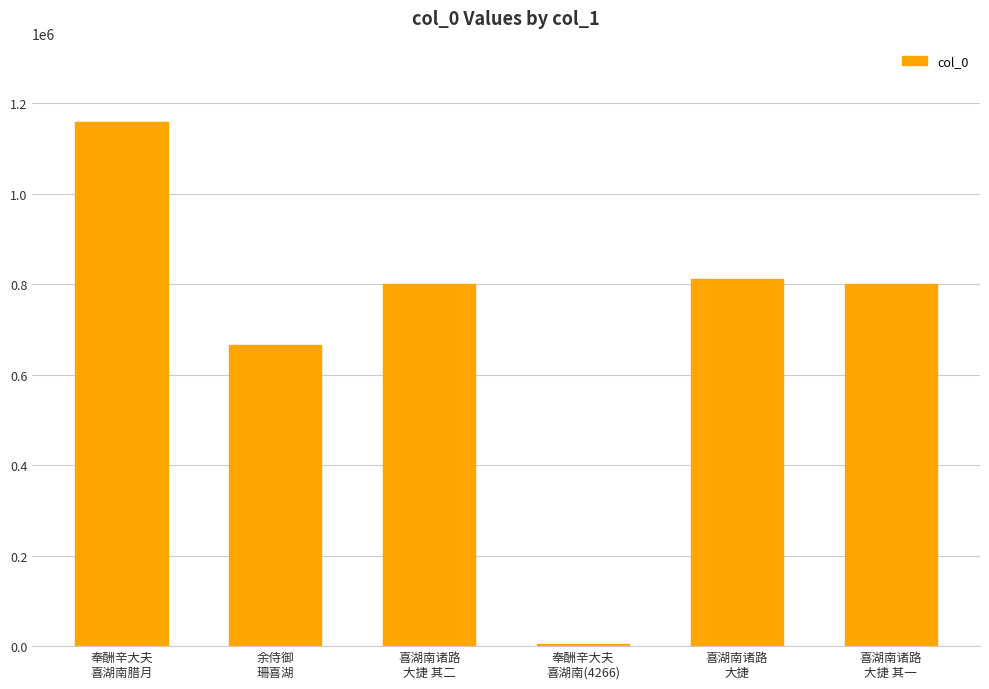

What is the minimum value shown in the chart?

4266